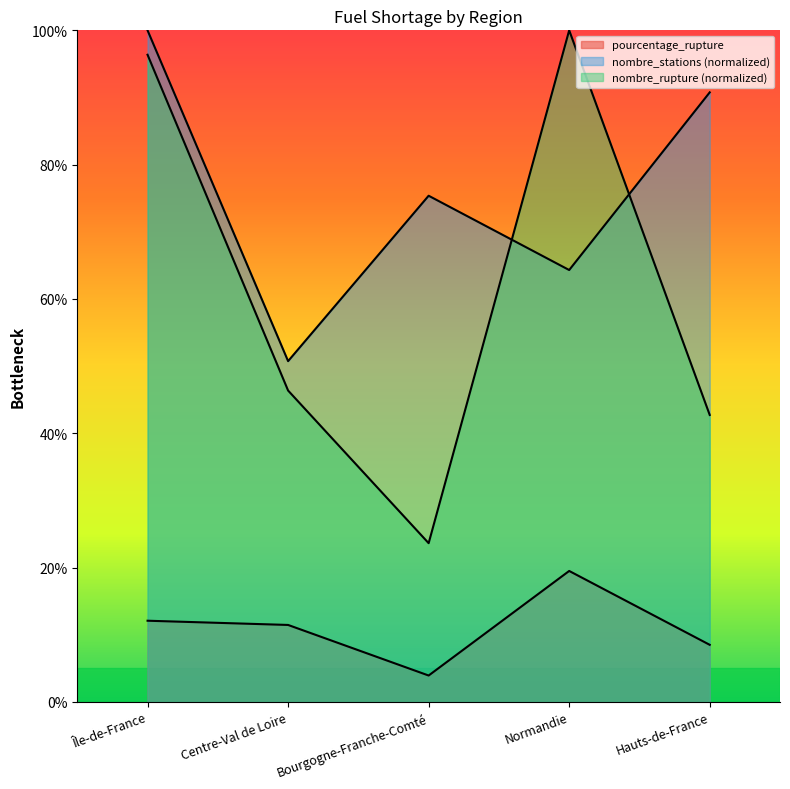

Between Île-de-France and Centre-Val de Loire, which series saw the biggest shift?

nombre_rupture